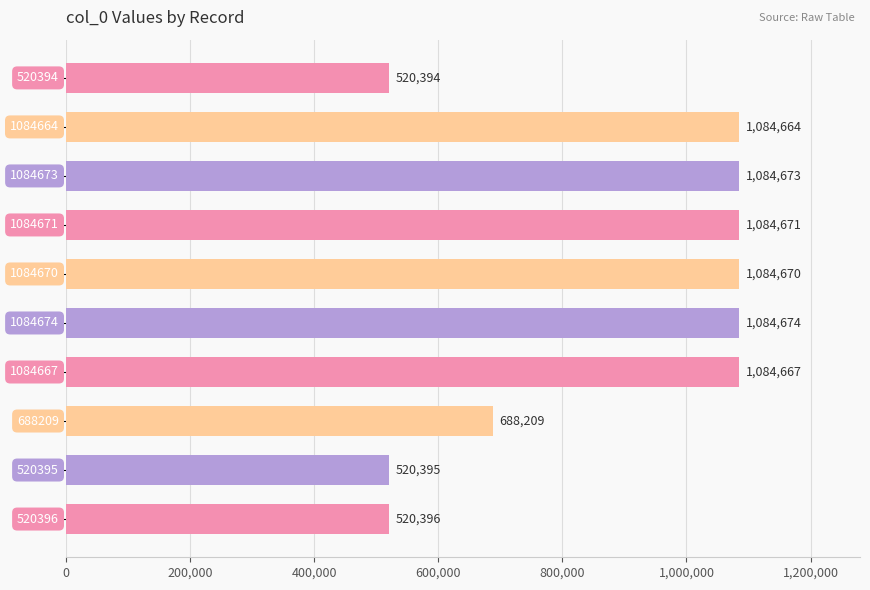

What is the smallest value displayed?

520394